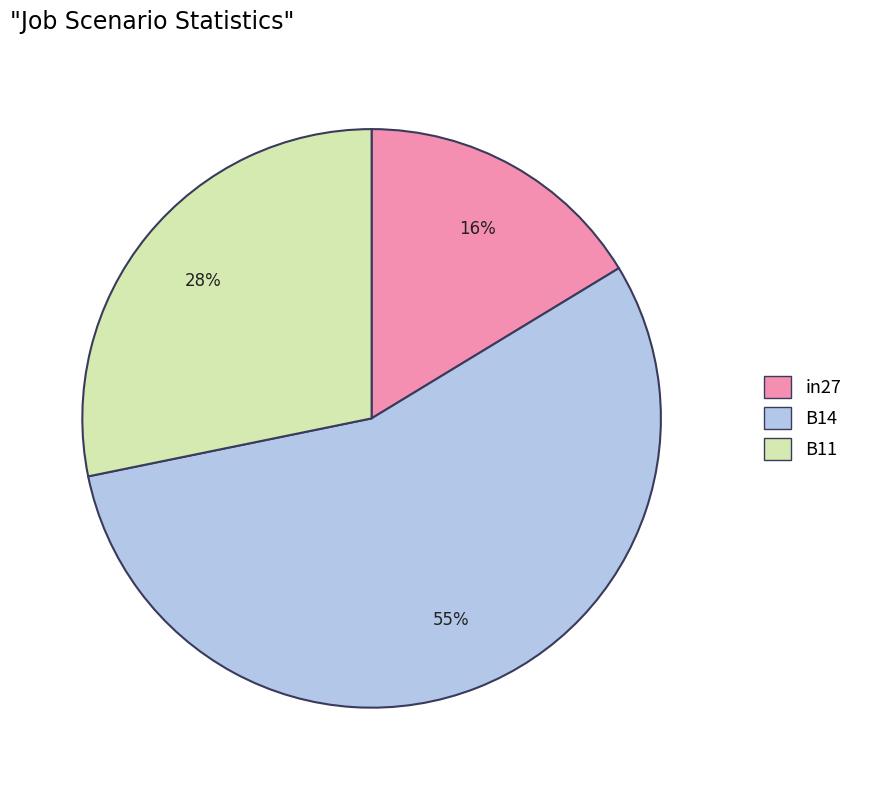

Rank the categories by value from lowest to highest.

in27, B11, B14